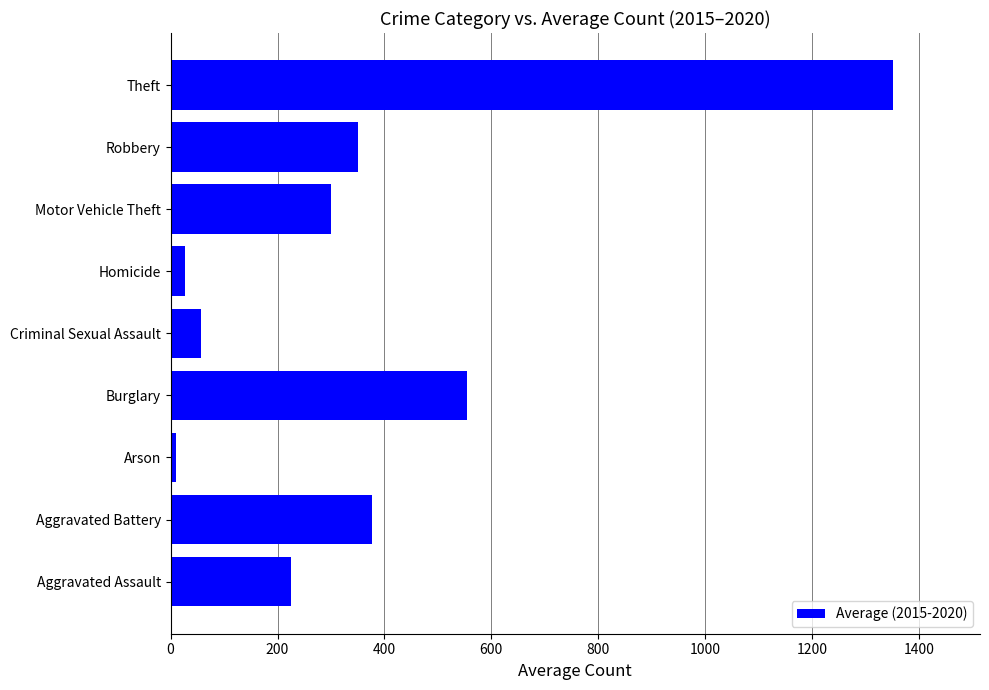

Reading bottom to top, what are all the values shown in this chart?

224.3	377.2	10.3	554.0	57.2	27.0	300.0	350.3	1352.0